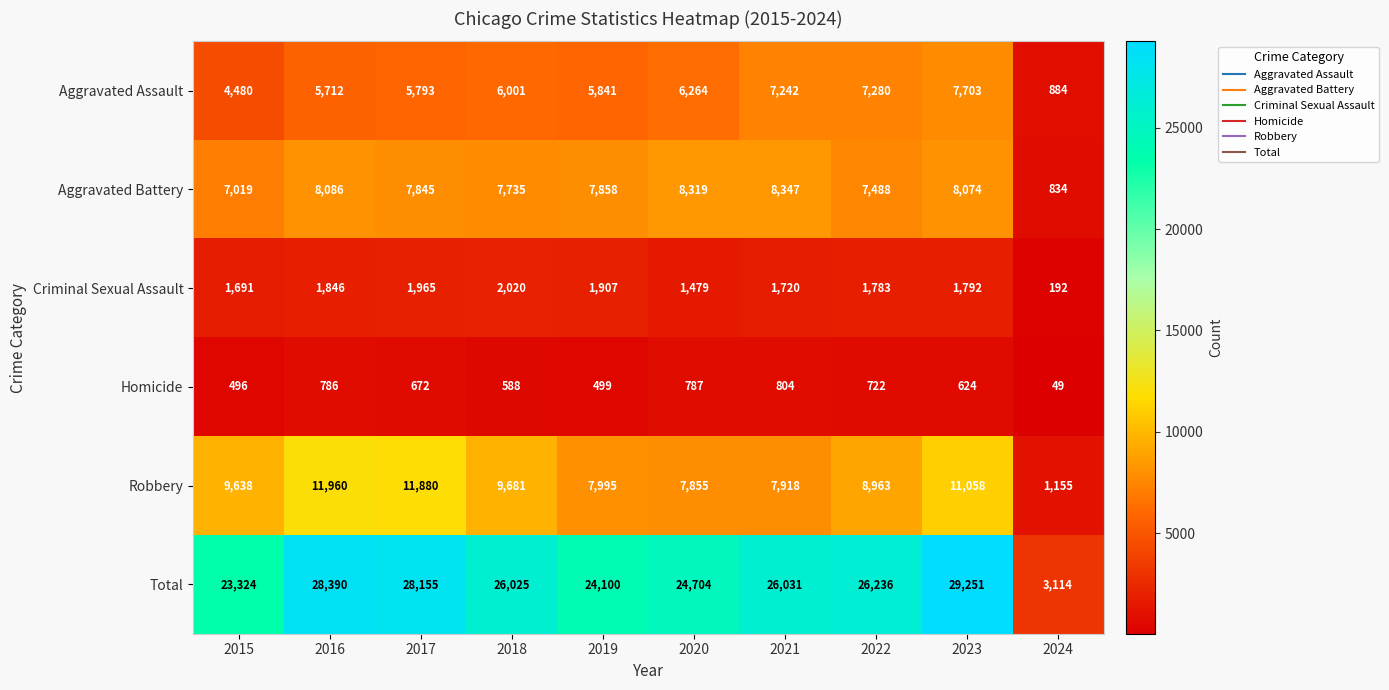

How many values in the Aggravated Battery series are below 7858?

5